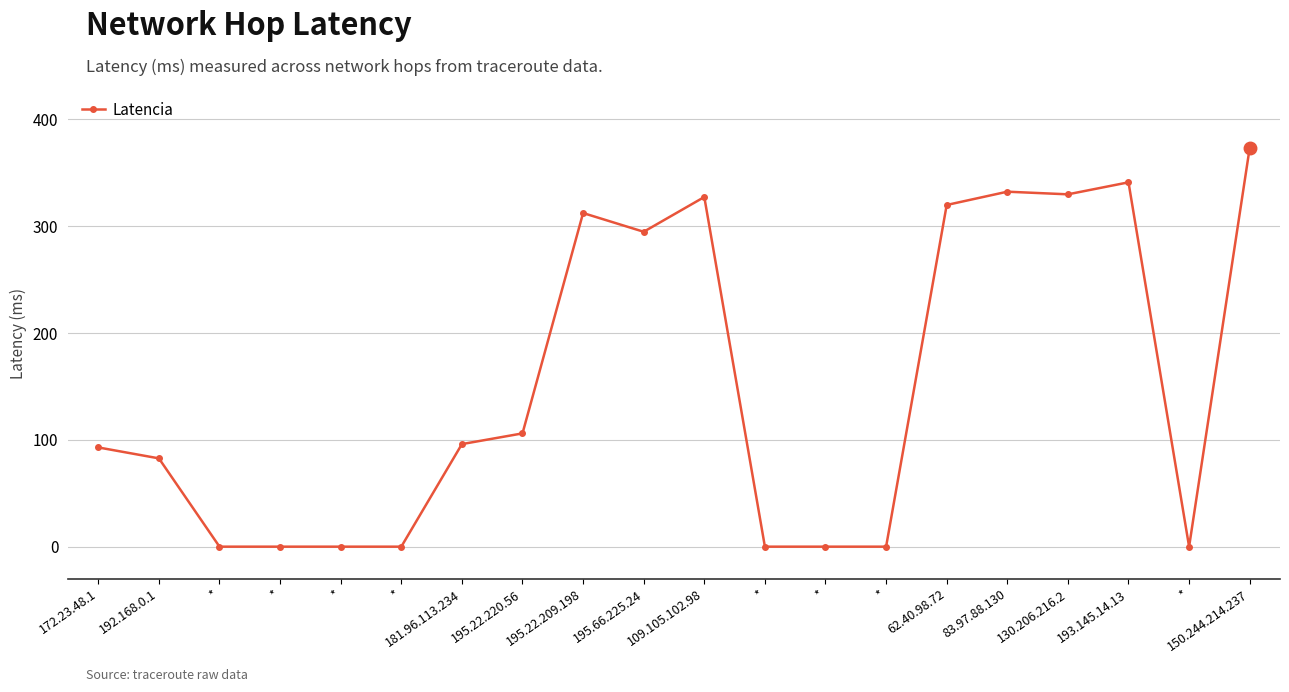

True or false: the data shows 0.0 at *.

True